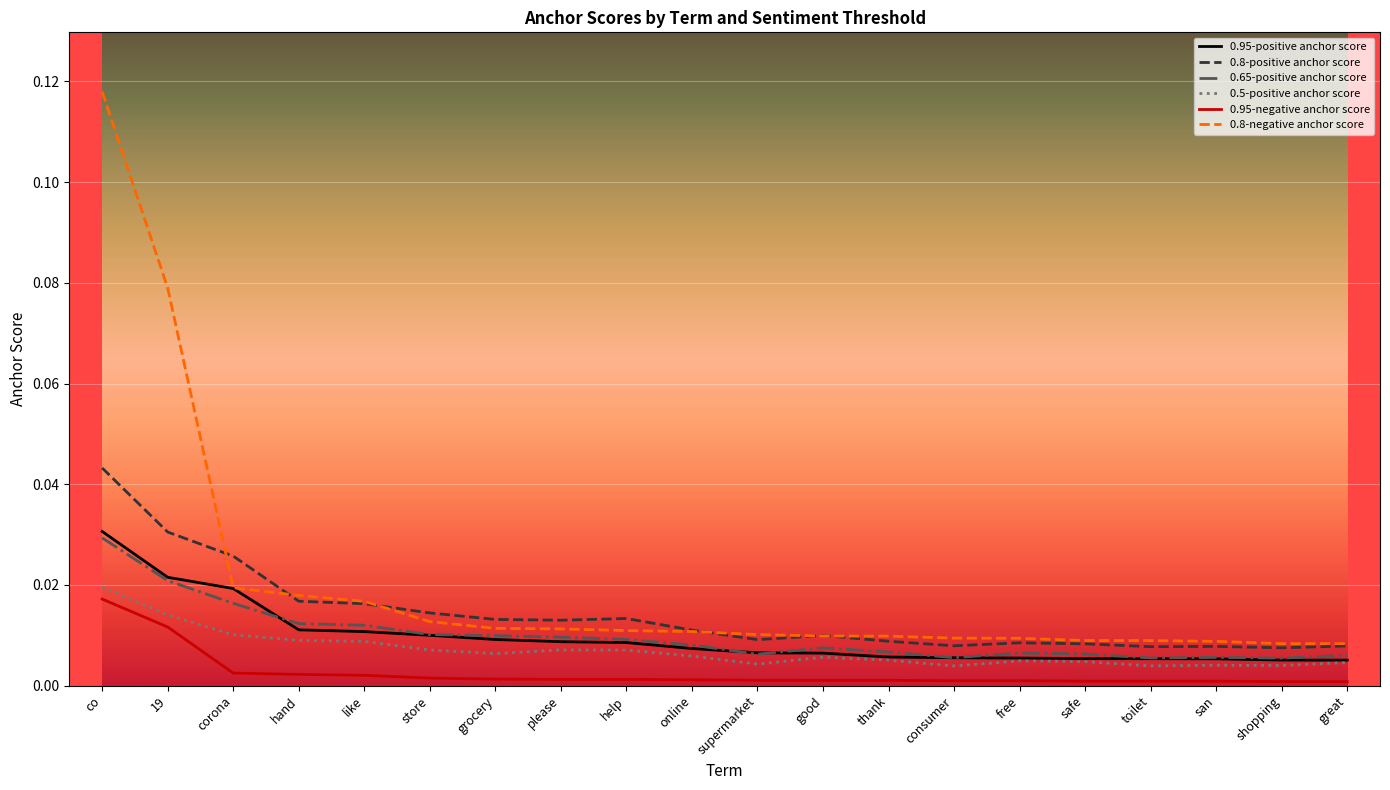

Which series has the largest total across all categories?

0.8-negative anchor score